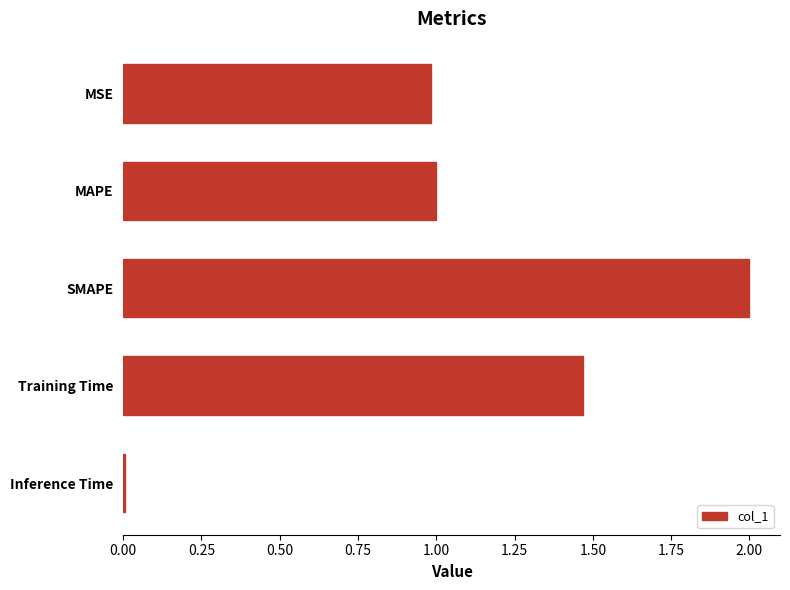

What value does the data have at SMAPE?

2.0